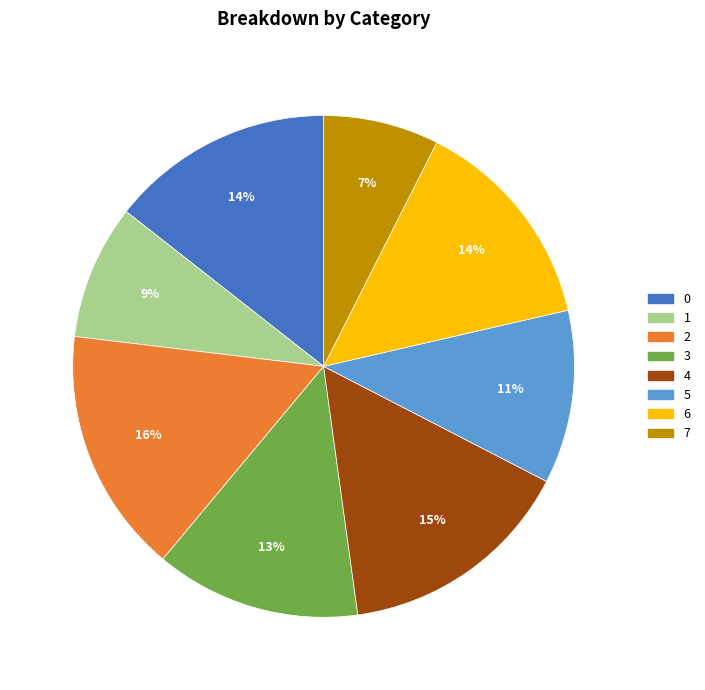

Which has a higher value, 5 or 4?

4